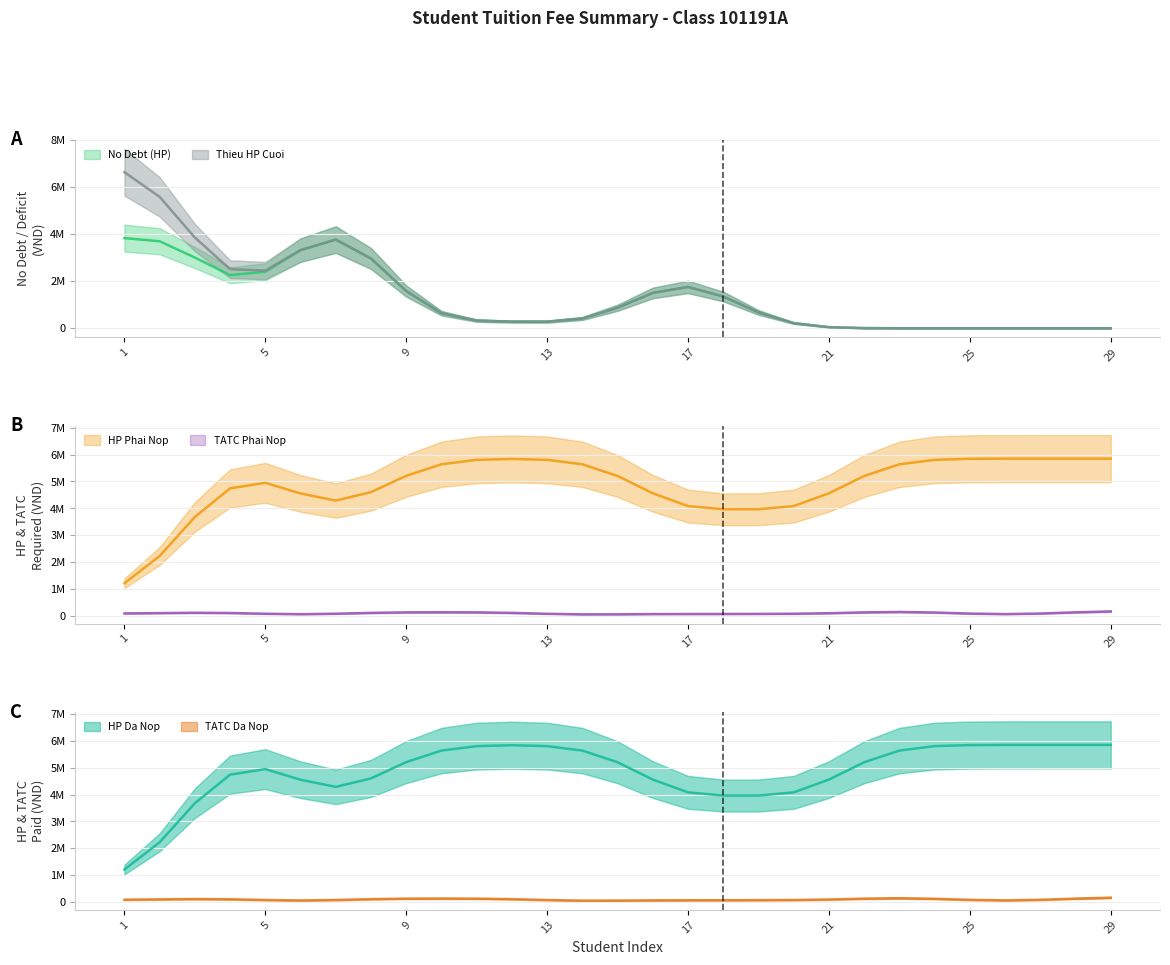

How many intersections are there between Thieu HP Cuoi and TATC Da Nop?

4